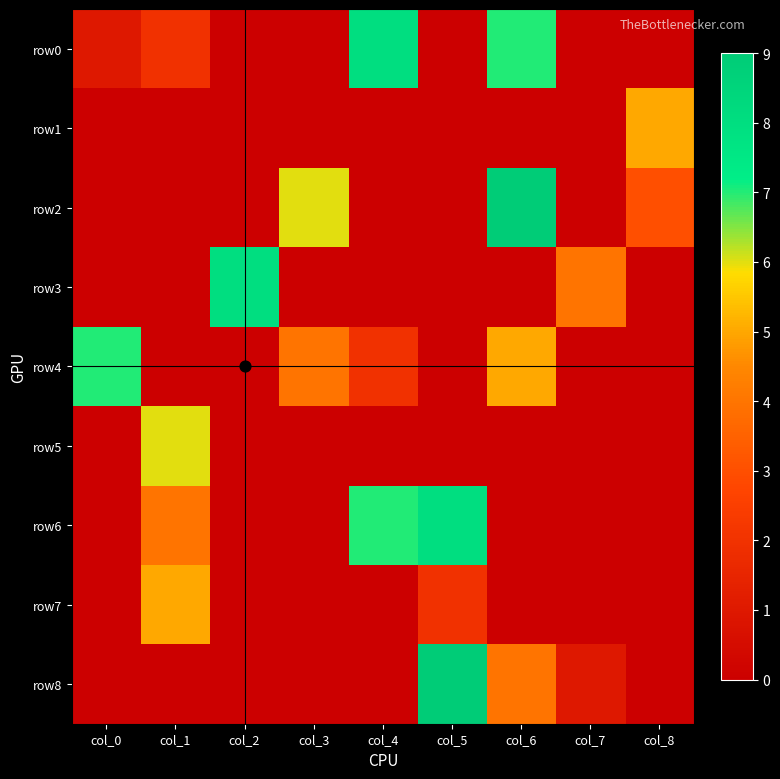

What is the maximum value shown in the chart?

9